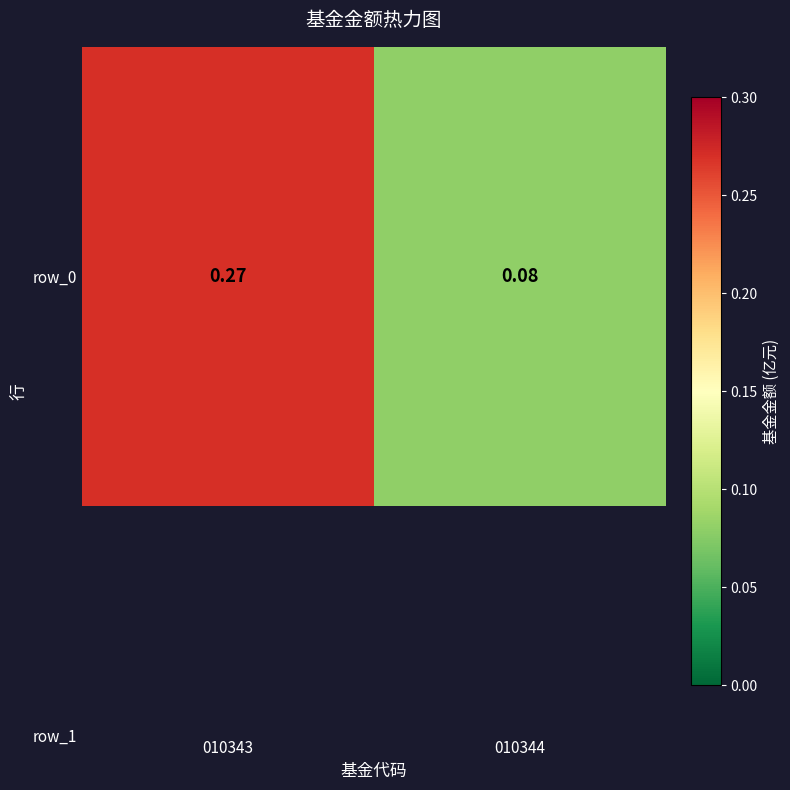

What is the maximum value shown in the chart?

0.3